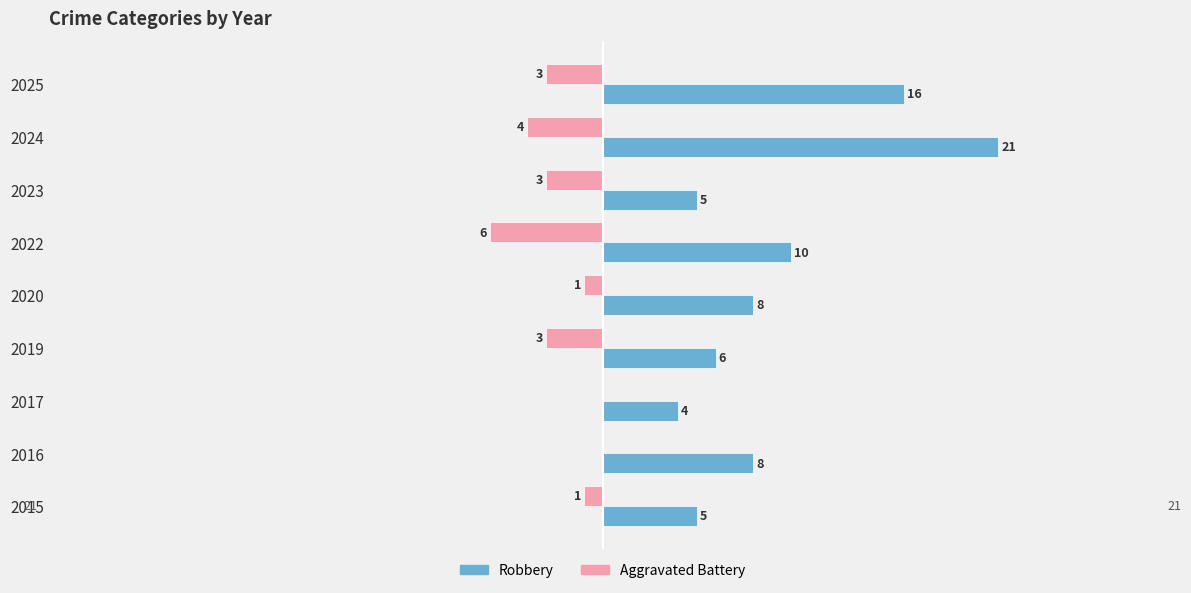

Between 2022 and 2023, which series saw the biggest shift?

Robbery